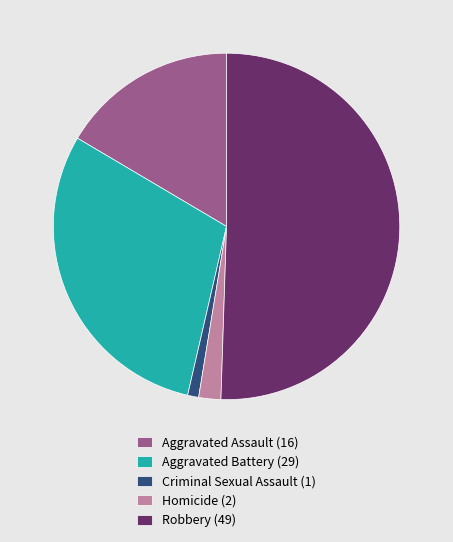

What is the ratio of the value at Aggravated Assault (16) to the value at Criminal Sexual Assault (1)?

16.0